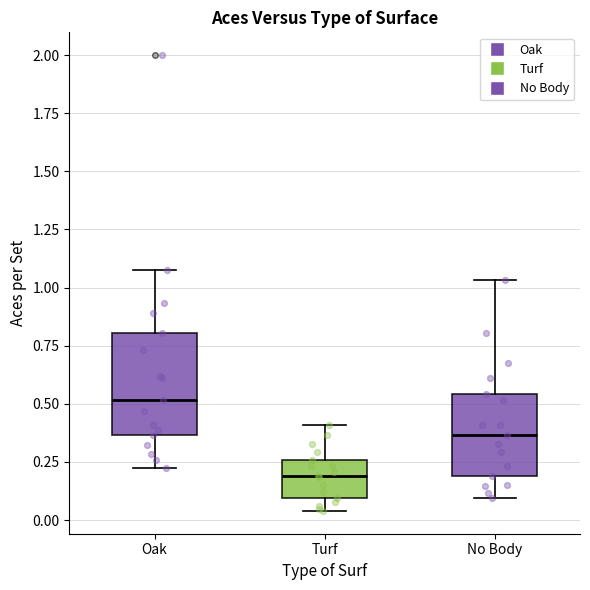

Reading left to right, transcribe this box plot: for each box, give where its median line is, the range the box spans, and where its two whiskers end, as read against the y-axis. The values are not printed on the chart, so give them approximately, as read against the axis.

Oak: median 0.50, box 0.35 to 0.80, whiskers 0.20 to 1.10
Turf: median 0.20, box 0.10 to 0.25, whiskers 0.05 to 0.40
No Body: median 0.35, box 0.20 to 0.55, whiskers 0.10 to 1.05